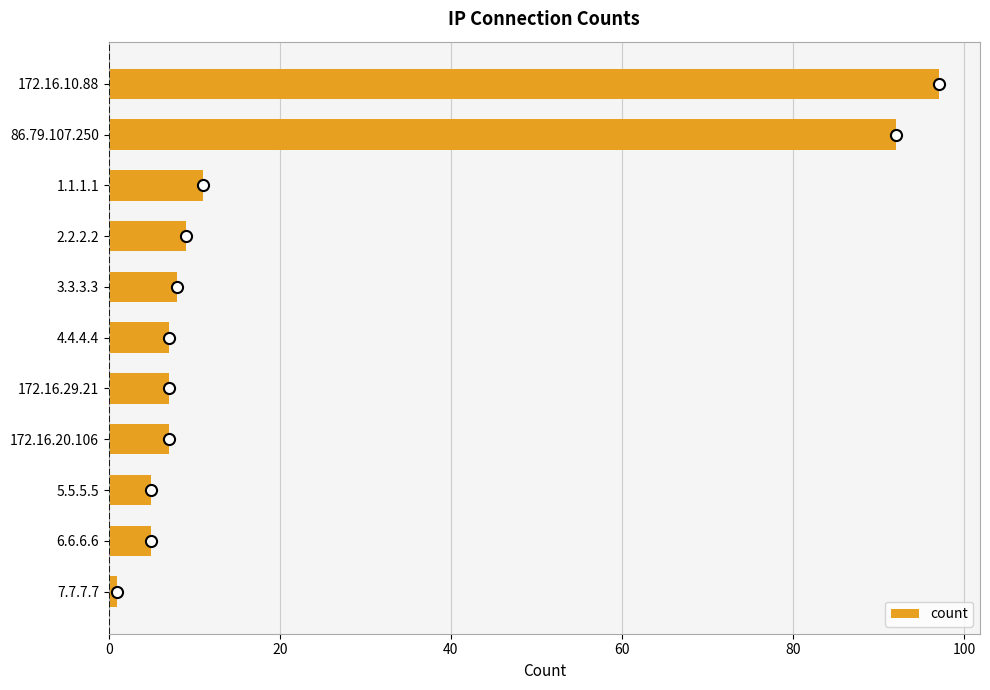

Approximately how many times larger is the value at 3.3.3.3 compared to 4.4.4.4?

1.1